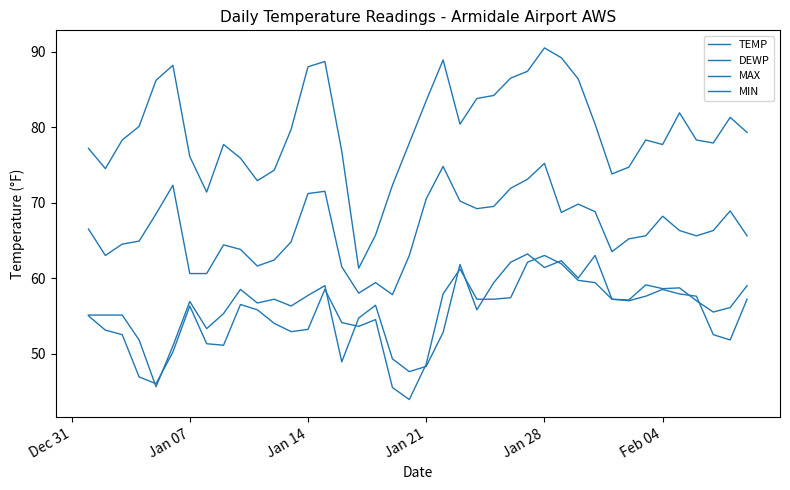

Does the chart display data point markers on the line(s)?

No